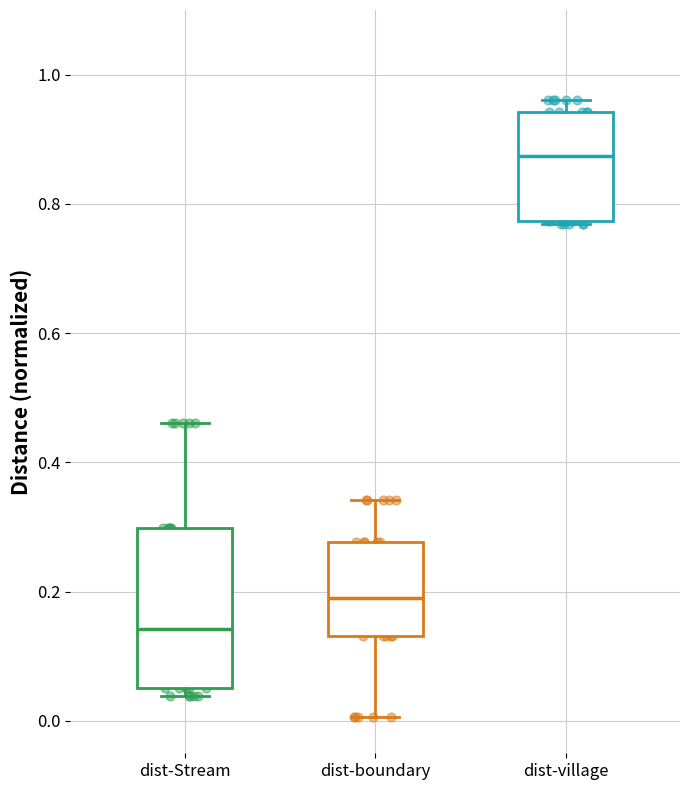

Reading left to right, read every box against the y-axis: the position of its median line, the range the box covers, and the ends of its whiskers. The values are not printed on the chart, so give them approximately, as read against the axis.

dist-Stream: median 0.14, box 0.06 to 0.30, whiskers 0.04 to 0.46
dist-boundary: median 0.18, box 0.14 to 0.28, whiskers 0.00 to 0.34
dist-village: median 0.88, box 0.78 to 0.94, whiskers 0.76 to 0.96